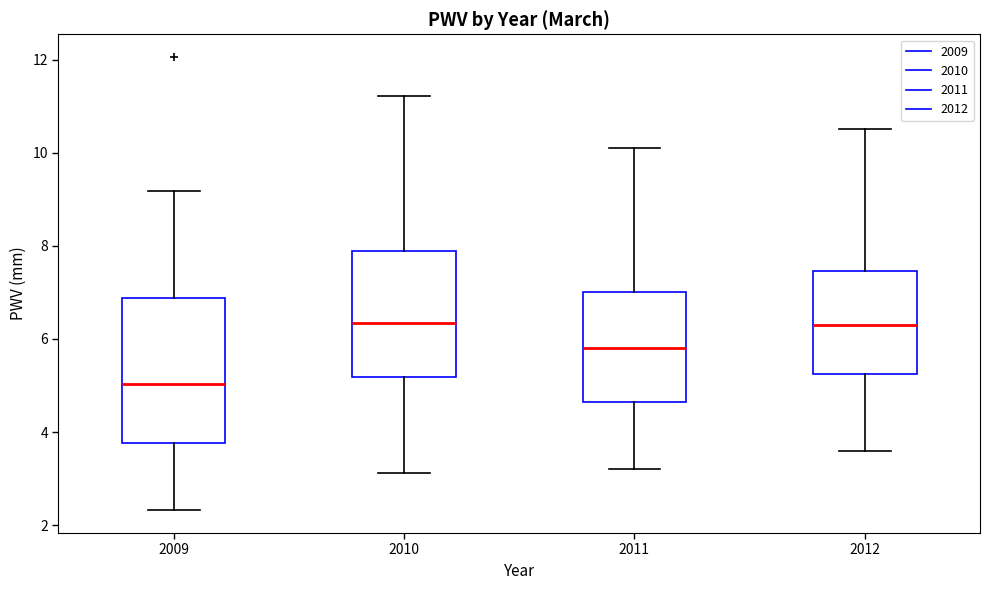

Where does the upper whisker of the box at x = 2010 end on the y-axis? The values are not printed on the chart, so give them approximately, as read against the axis.

11.2